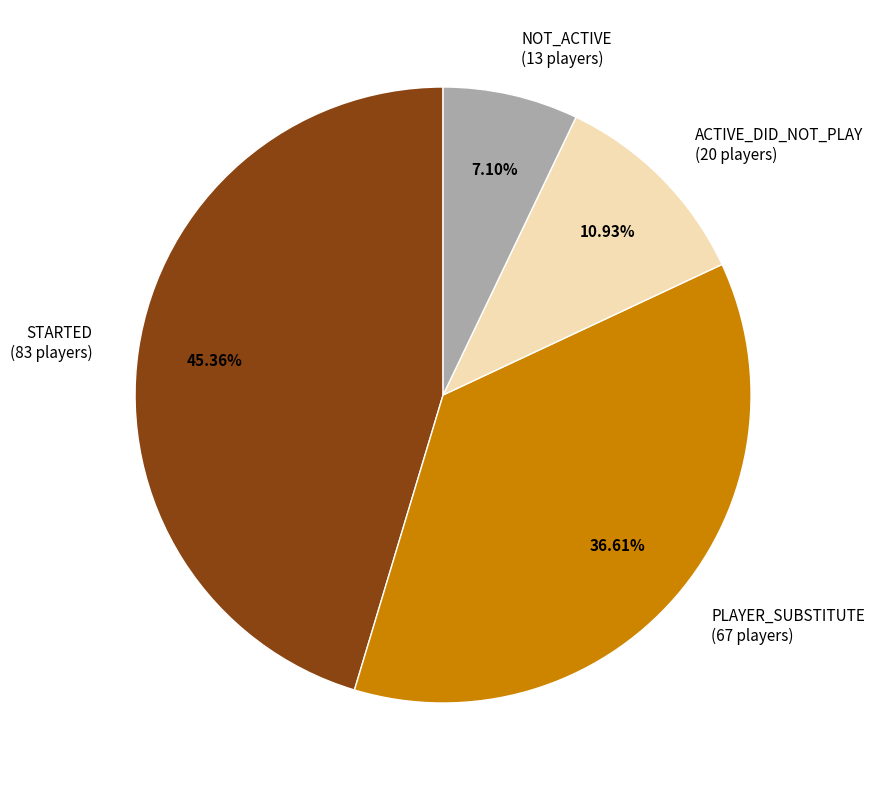

Does PLAYER_SUBSTITUTE represent more than half of the total?

No